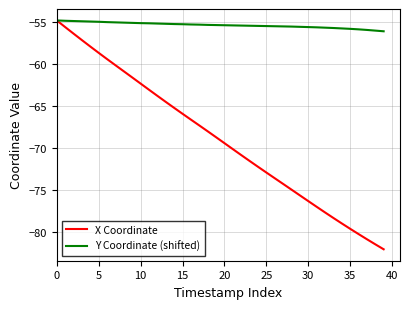

List the series in order of their overall mean, highest first.

Y Coordinate (shifted), X Coordinate